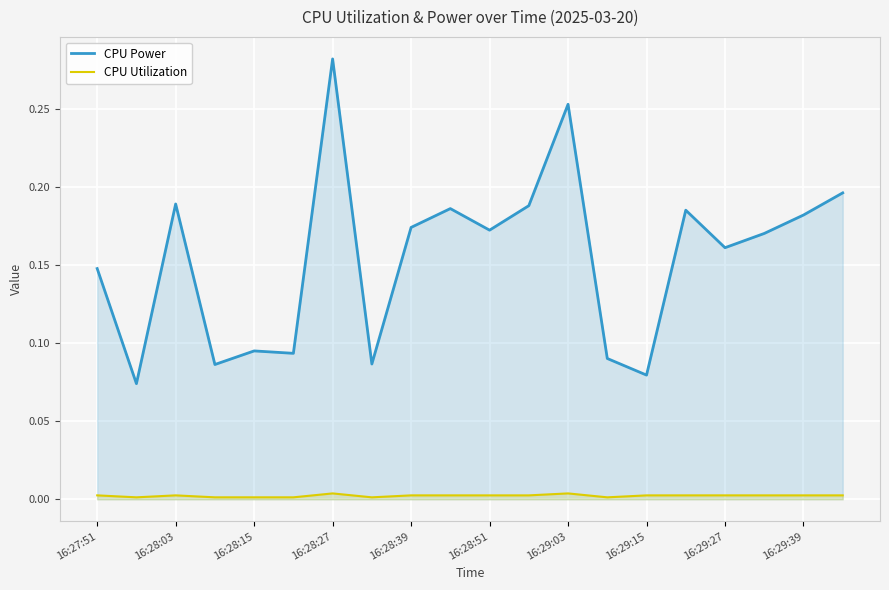

What is the difference between the highest and lowest values at 19?

0.2